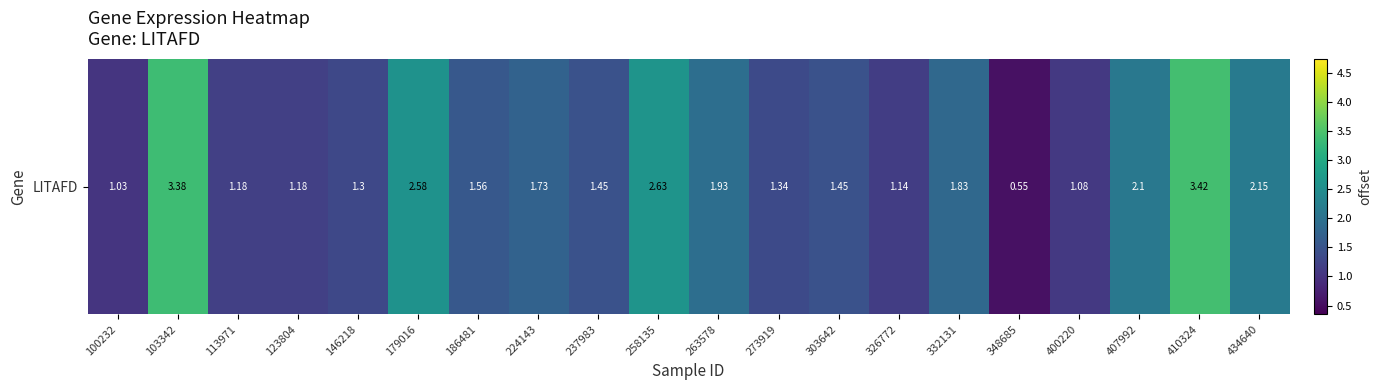

What is the ratio of the value at 224143 to the value at 410324?

0.5